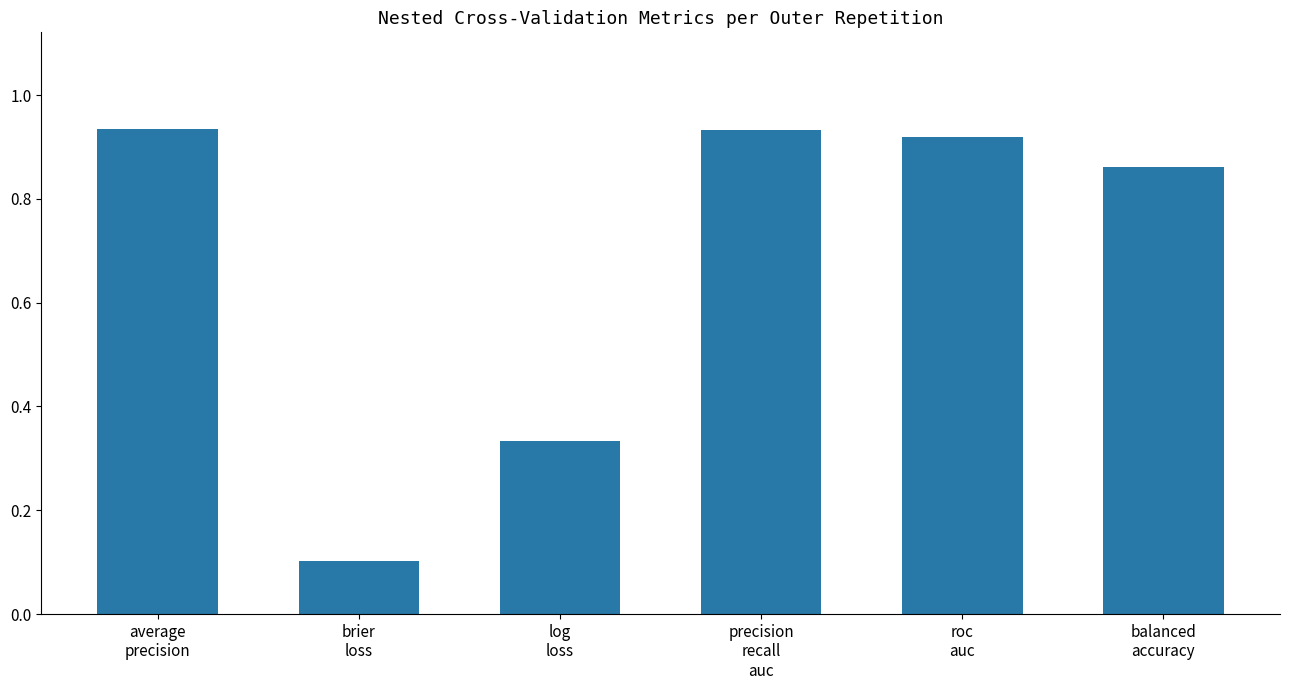

Which category has the lowest value across all series?

brier
loss